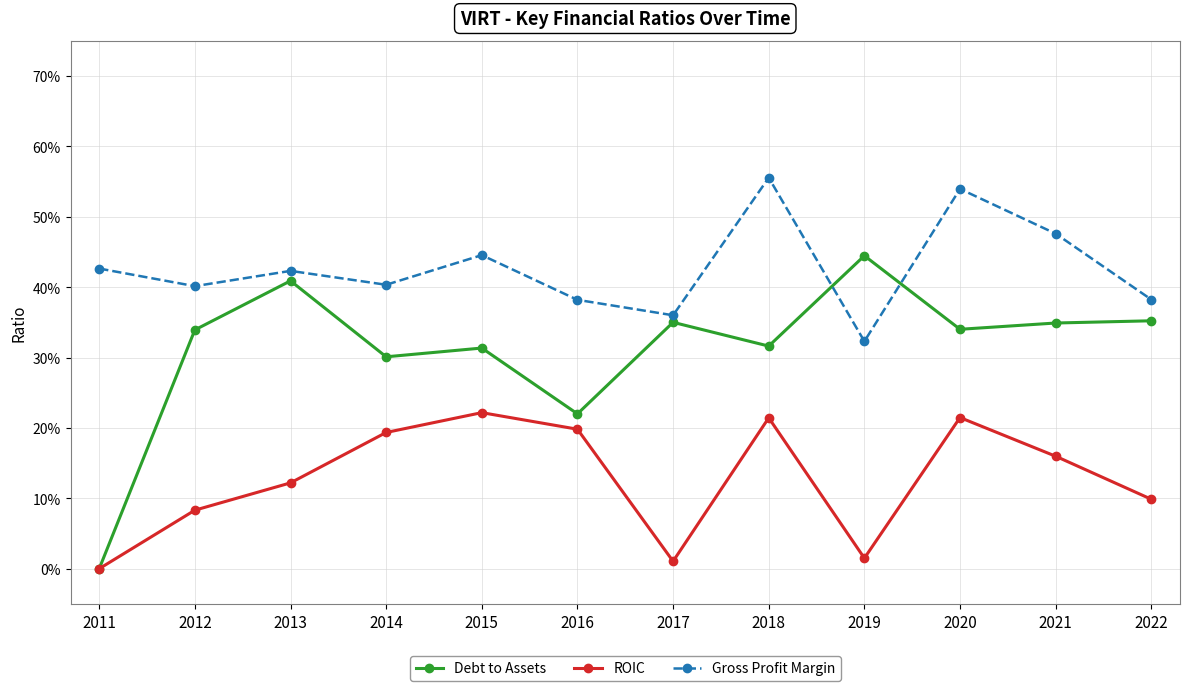

At which category is the sum across all series the highest?

2020